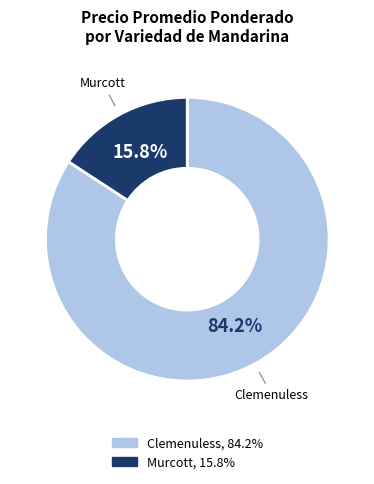

To the nearest percent, what is the difference between the largest and smallest slice percentages?

68%